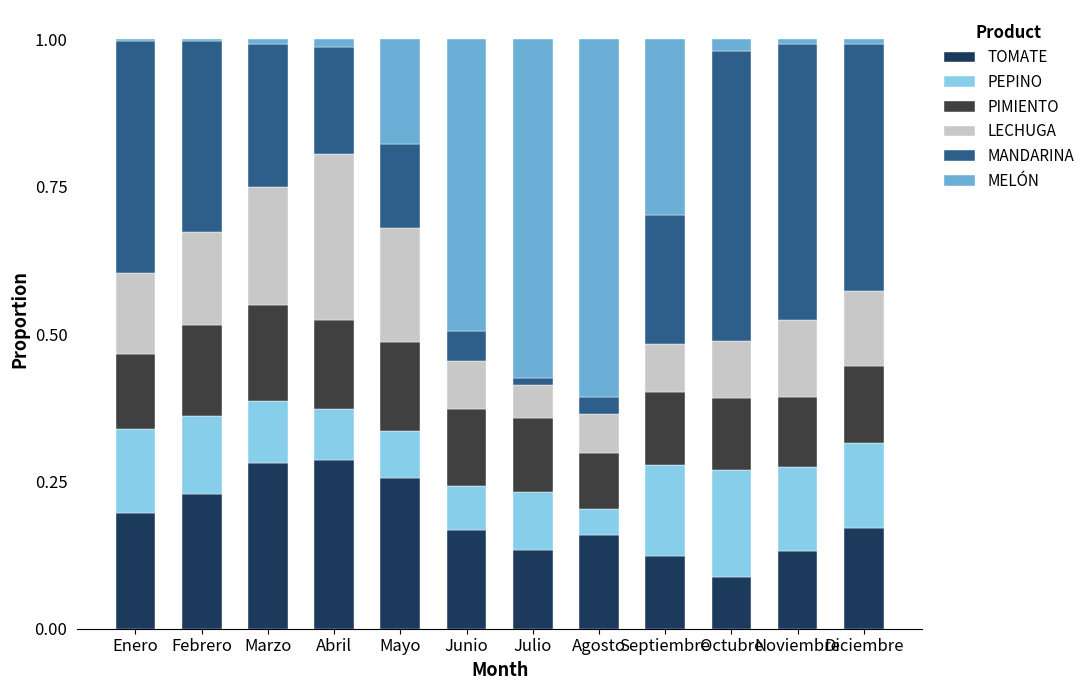

Are the bars horizontal?

No